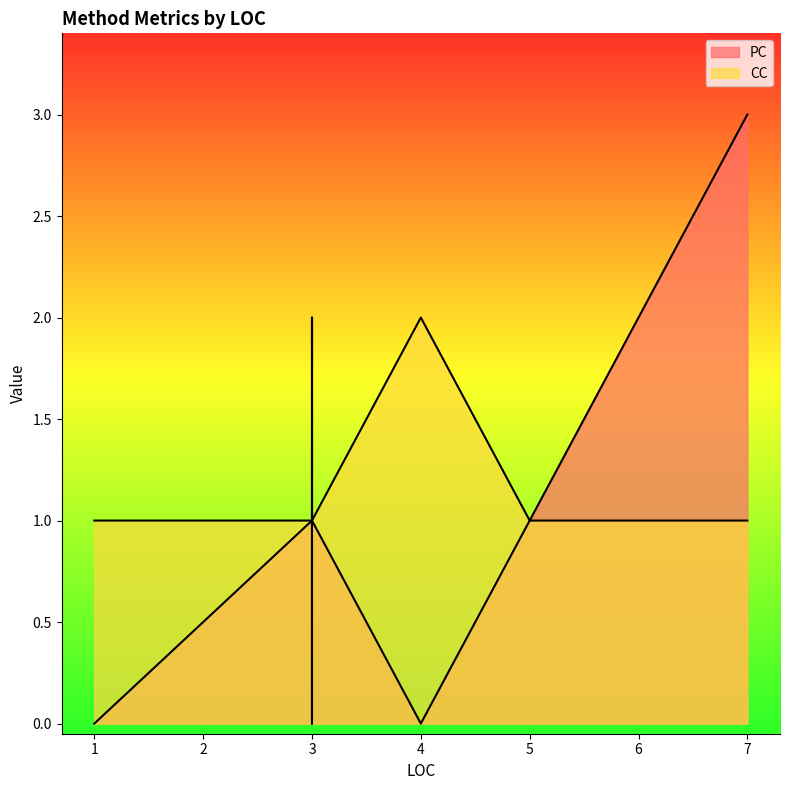

Which has a higher value, 3 or 1?

3